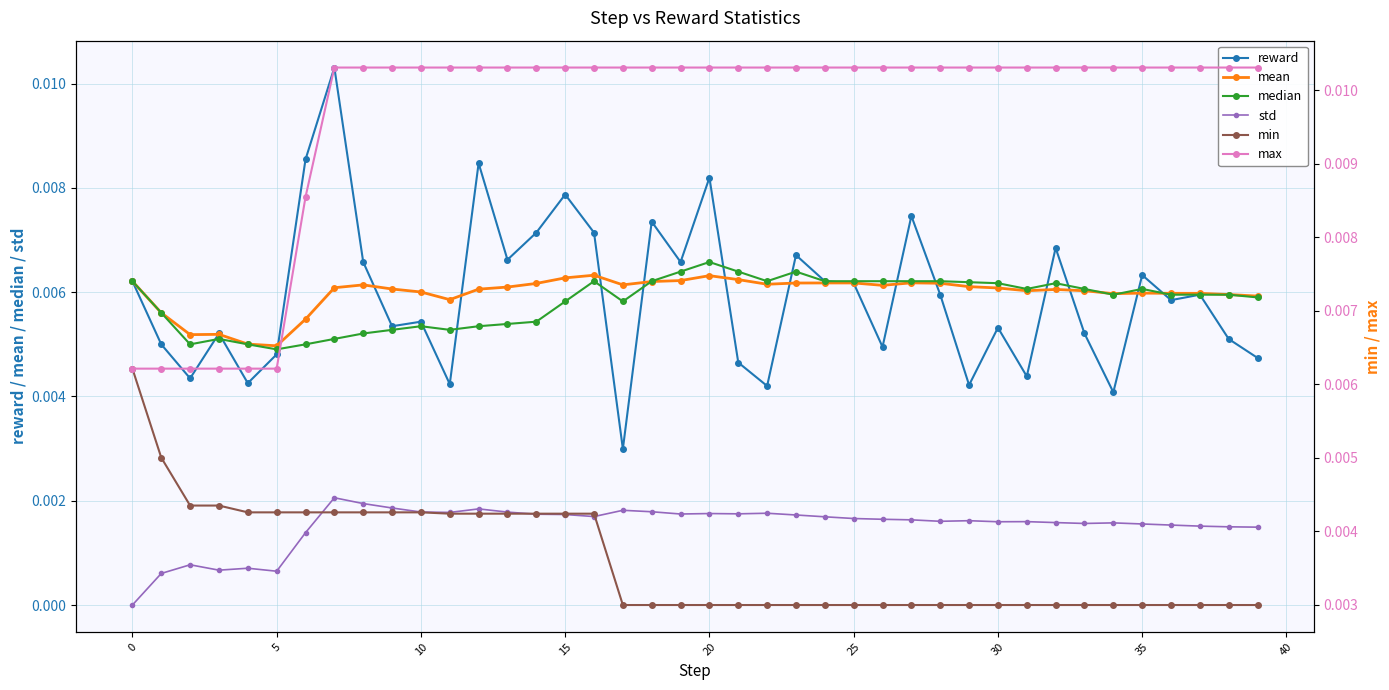

True or false: mean has more than 0 points higher than both neighbors.

True